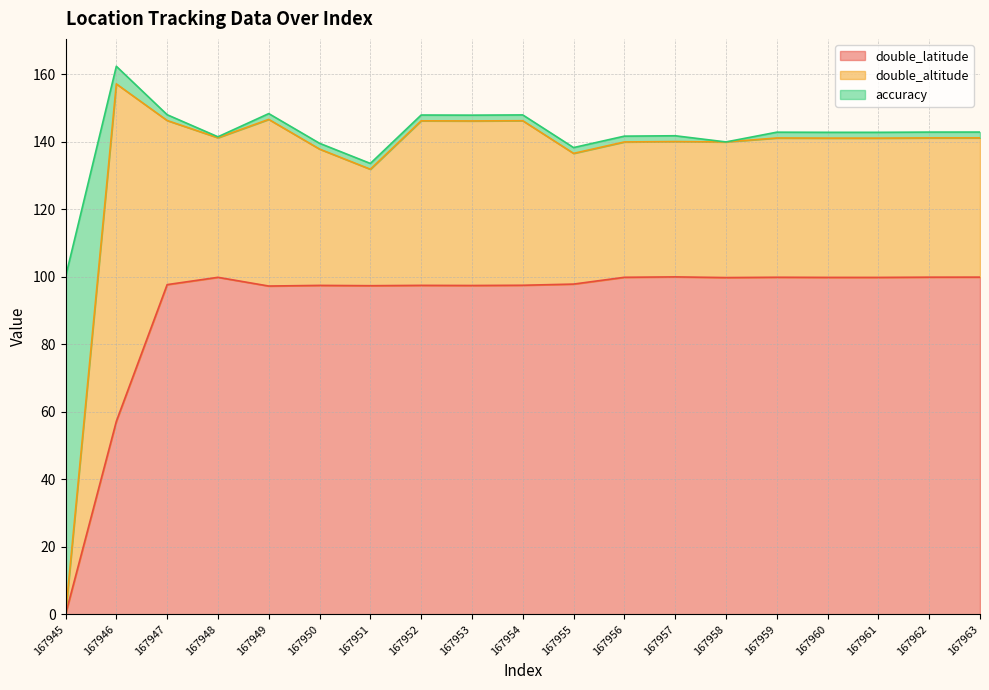

Between 167950 and 167957, which series saw the biggest shift?

double_latitude